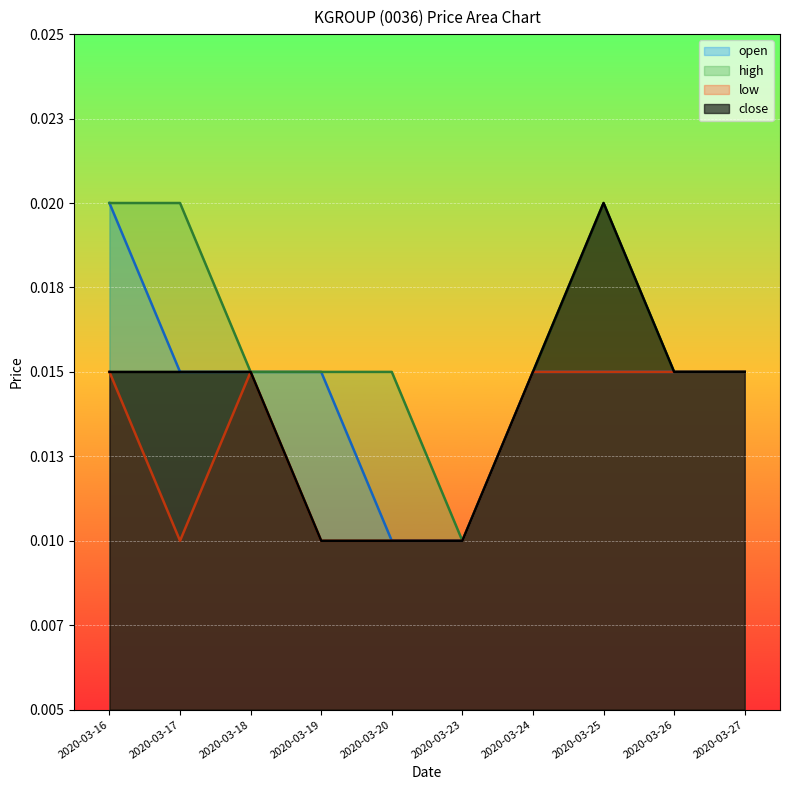

What is the total value across all series at 2020-03-17?

0.1